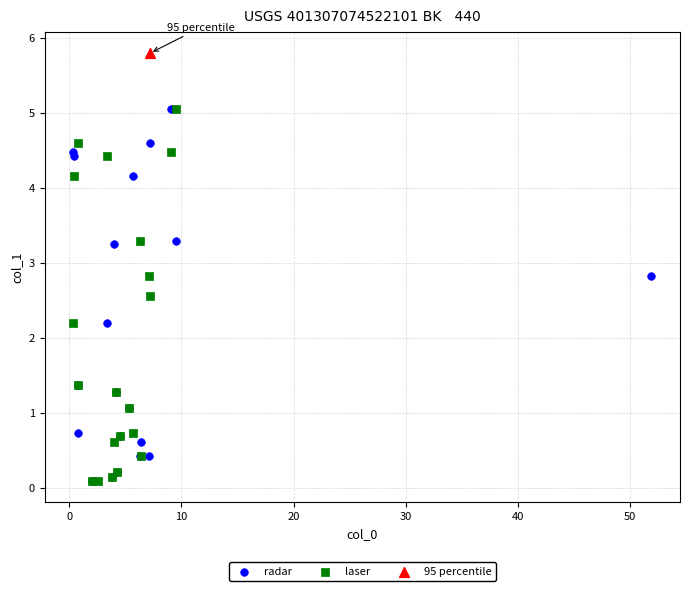

What are all the series names shown in the legend?

radar, laser, 95 percentile